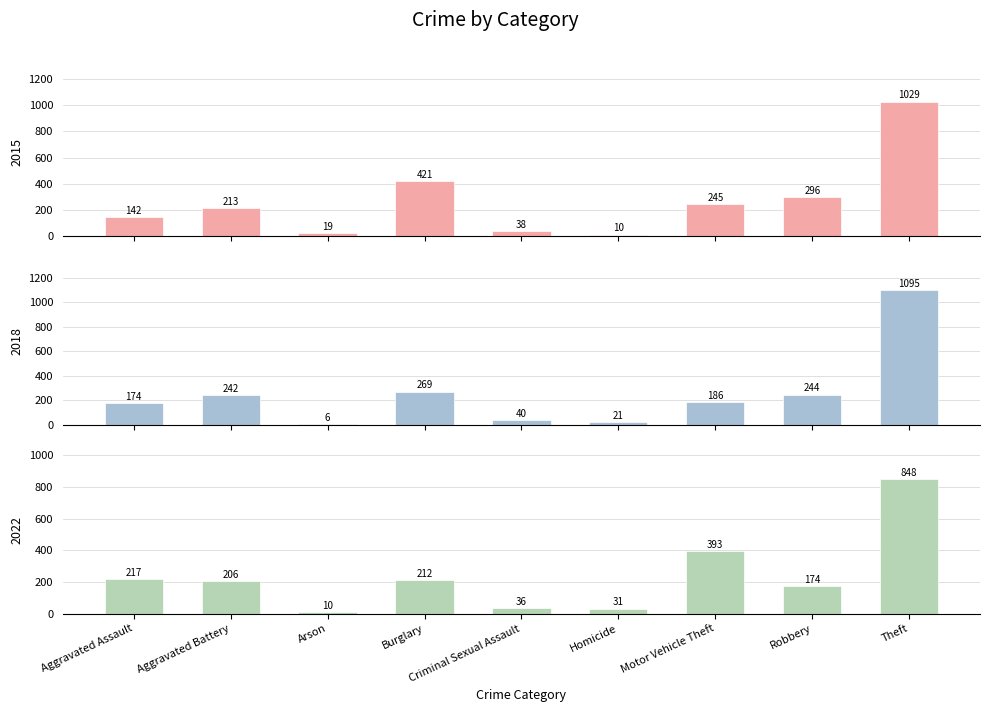

Reading left to right, what are all the values shown in this chart?

2015: Aggravated Assault=142	Aggravated Battery=213	Arson=19	Burglary=421	Criminal Sexual Assault=38	Homicide=10	Motor Vehicle Theft=245	Robbery=296	Theft=1029
2016: Aggravated Assault=174	Aggravated Battery=242	Arson=6	Burglary=269	Criminal Sexual Assault=40	Homicide=21	Motor Vehicle Theft=186	Robbery=244	Theft=1095
2022: Aggravated Assault=217	Aggravated Battery=206	Arson=10	Burglary=212	Criminal Sexual Assault=36	Homicide=31	Motor Vehicle Theft=393	Robbery=174	Theft=848